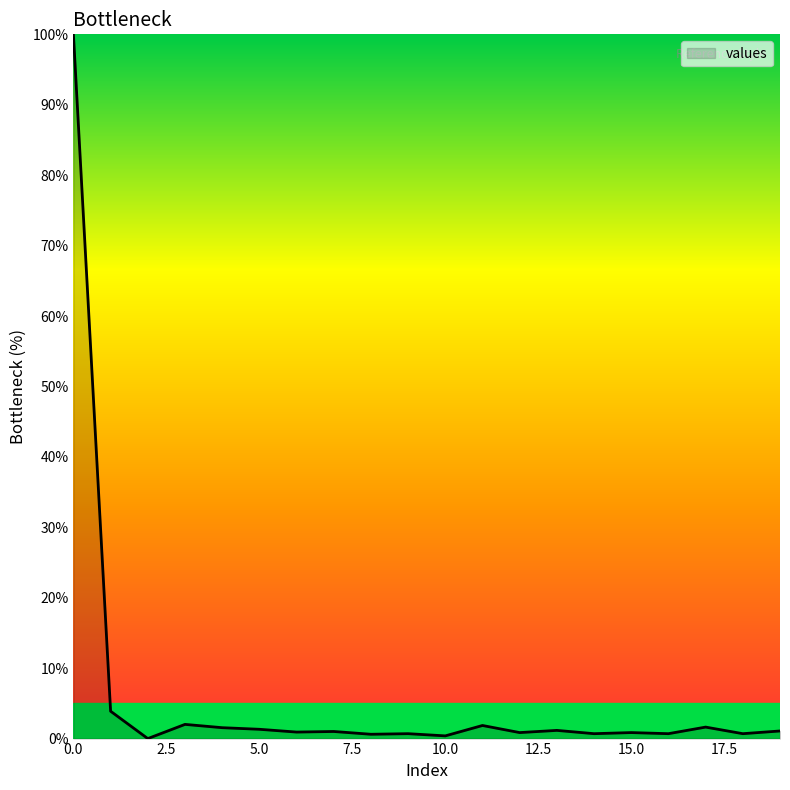

What is the greatest value displayed?

100.0